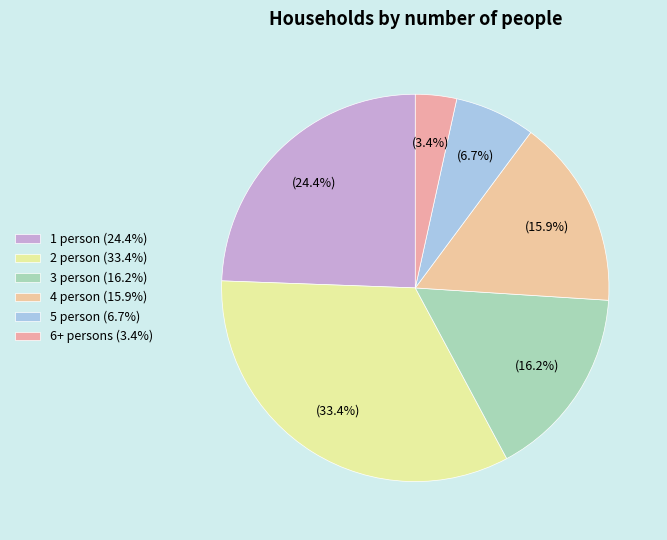

How many slices are in this pie chart?

6